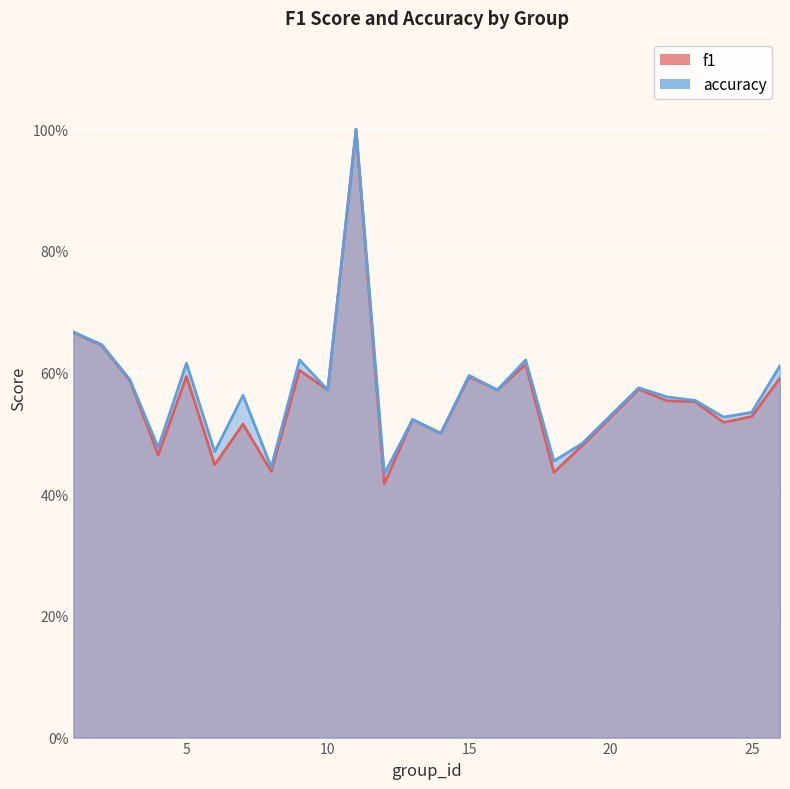

What are all the series names shown in the legend?

f1, accuracy